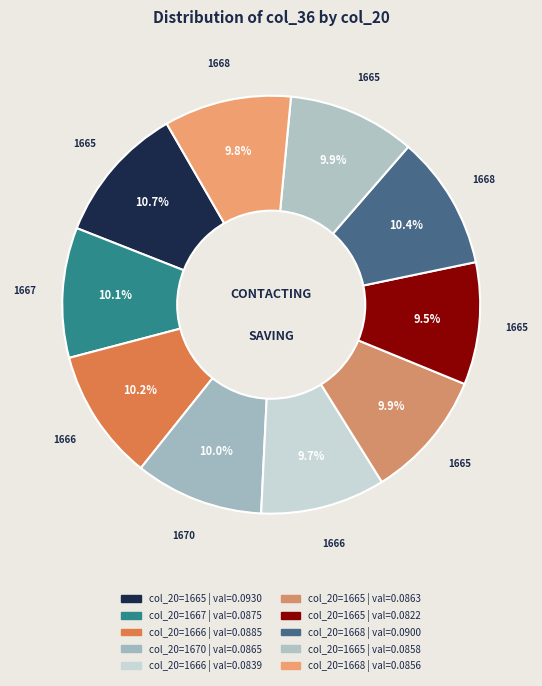

Rank the categories by value from lowest to highest.

1665, 1666, 1668, 1665, 1665, 1670, 1667, 1666, 1668, 1665